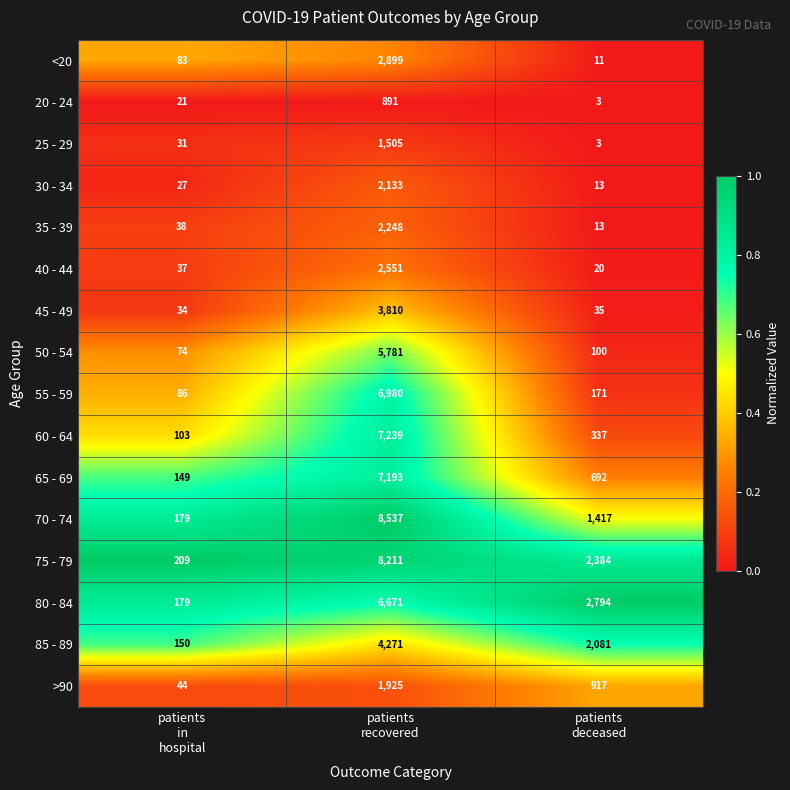

Which series has the largest total across all categories?

75 - 79